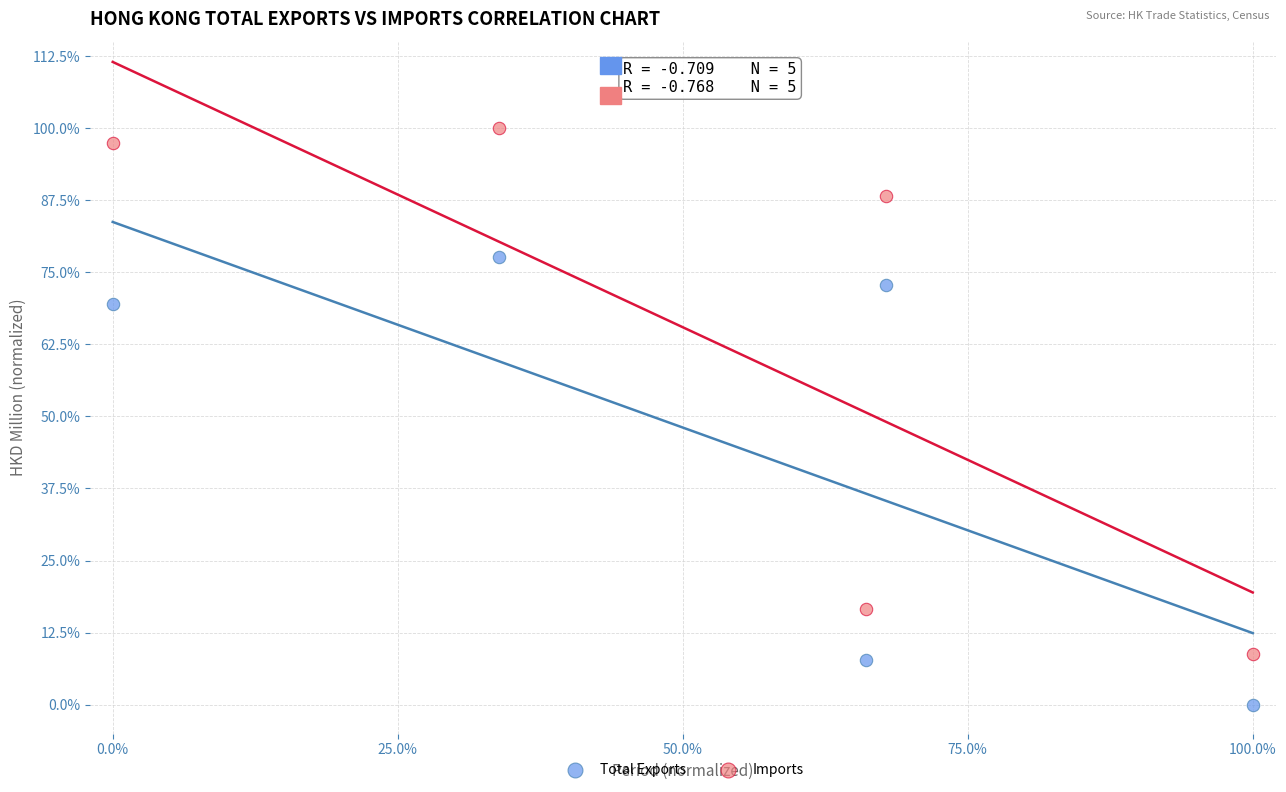

What are all the series names shown in the legend?

Total Exports, Imports